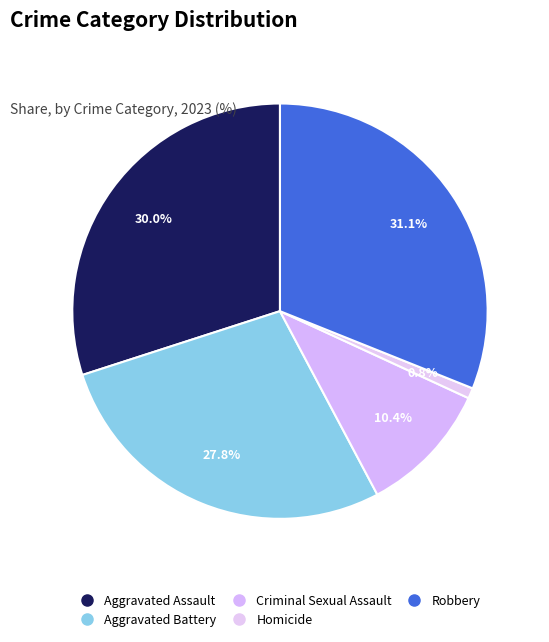

To the nearest percent, what portion does Robbery represent?

31%